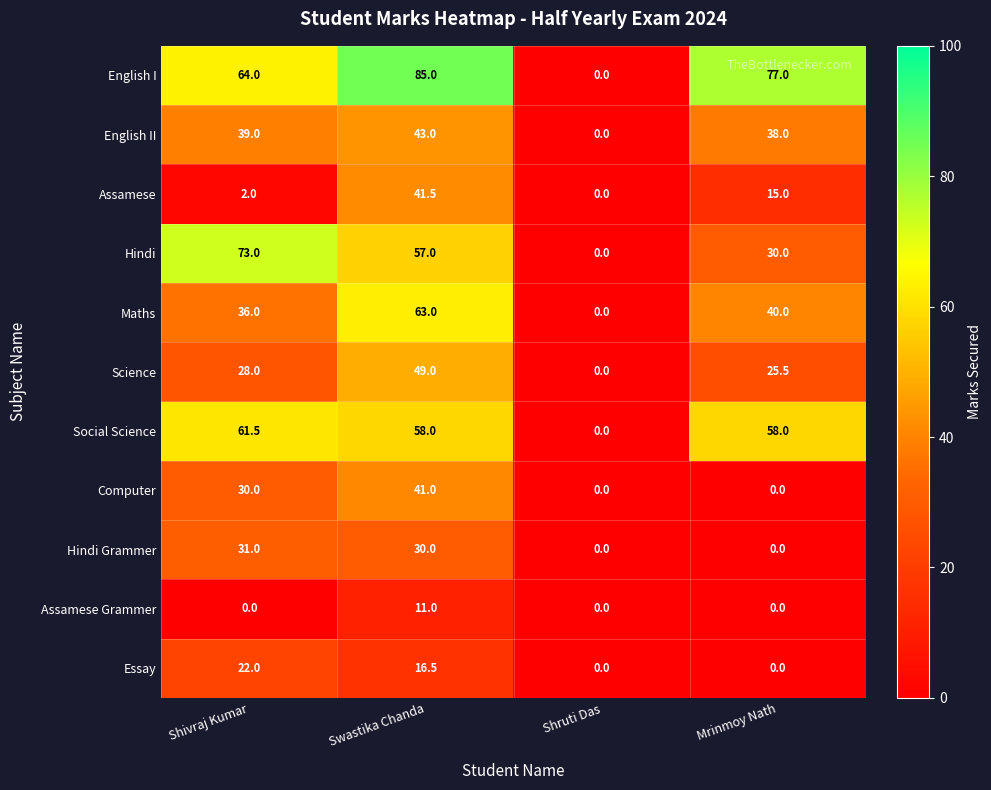

Is it true that Assamese Grammer equals 0.0 at Shruti Das?

True